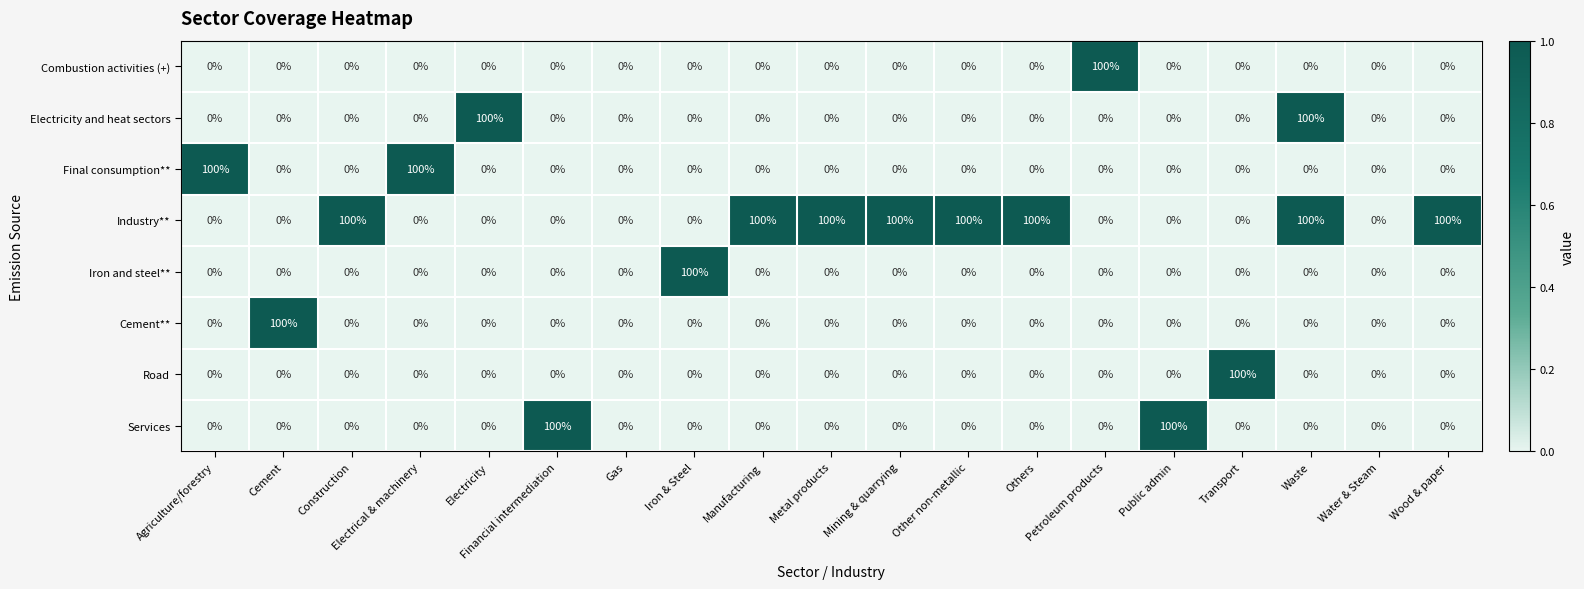

At which category is the sum across all series the highest?

Waste